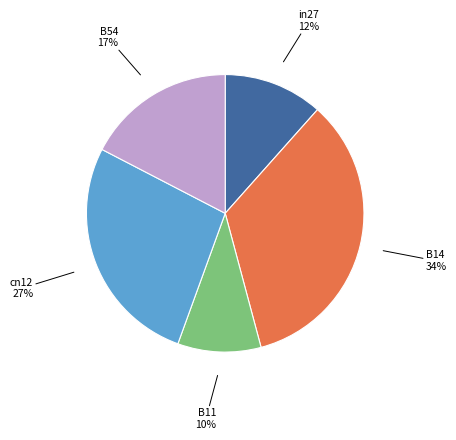

To the nearest percent, what is the average slice percentage?

20%